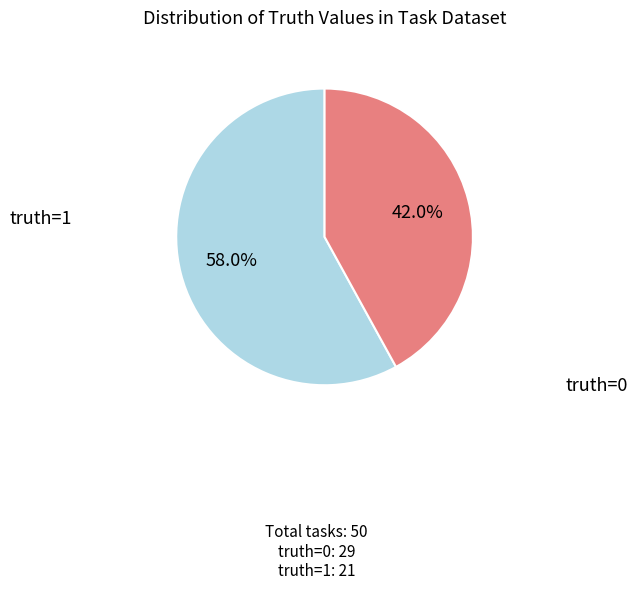

Count the number of slices in the pie.

2